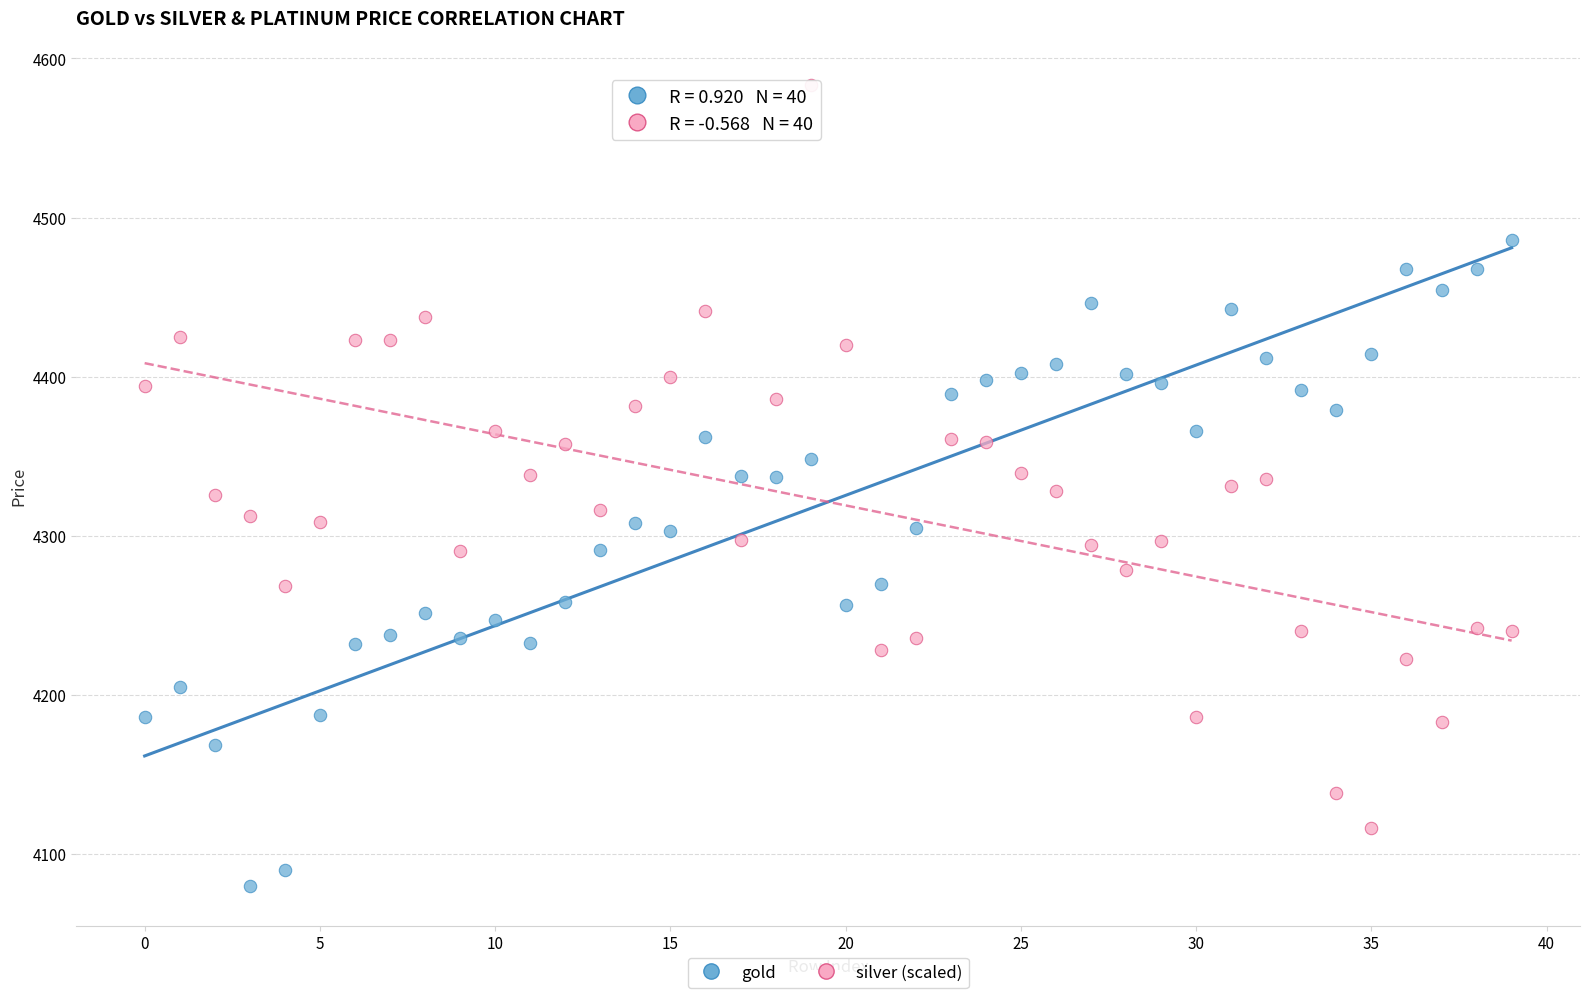

Across all data points, what is the range of Y values (max minus min)?

503.3